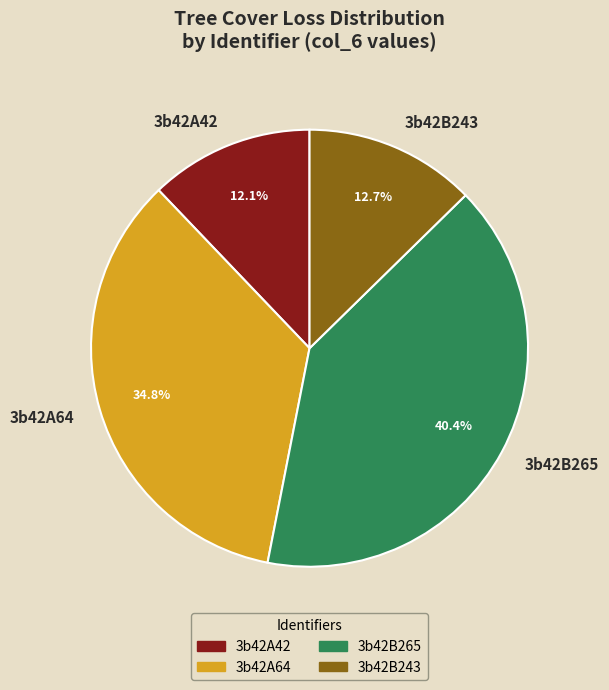

True or false: 3b42A42 accounts for 3% of the total.

False